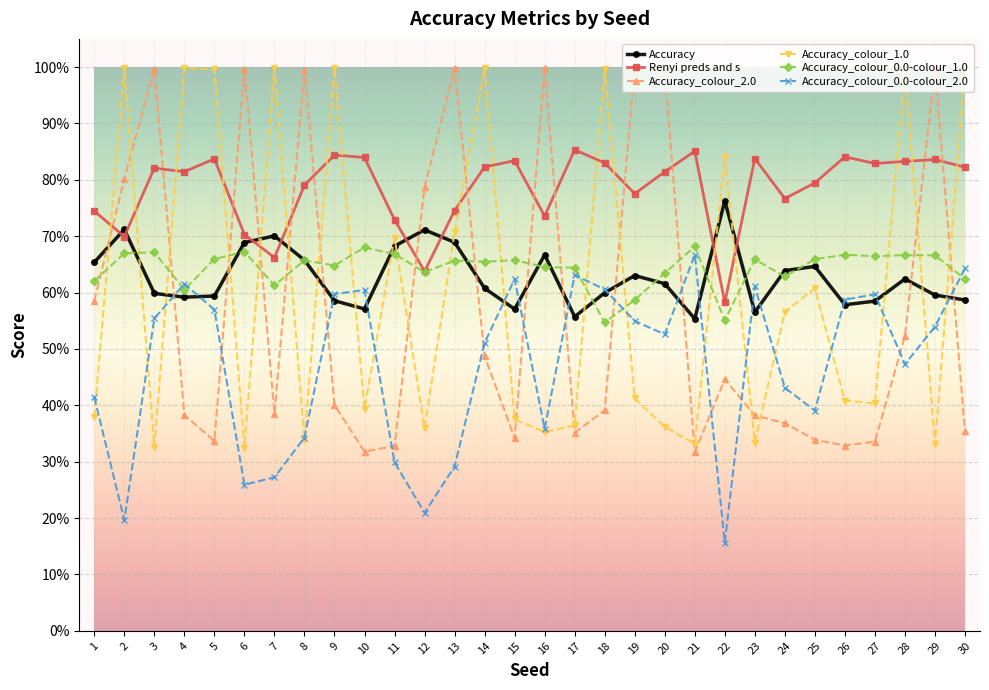

Which series has the widest spread of values?

Accuracy_colour_2.0